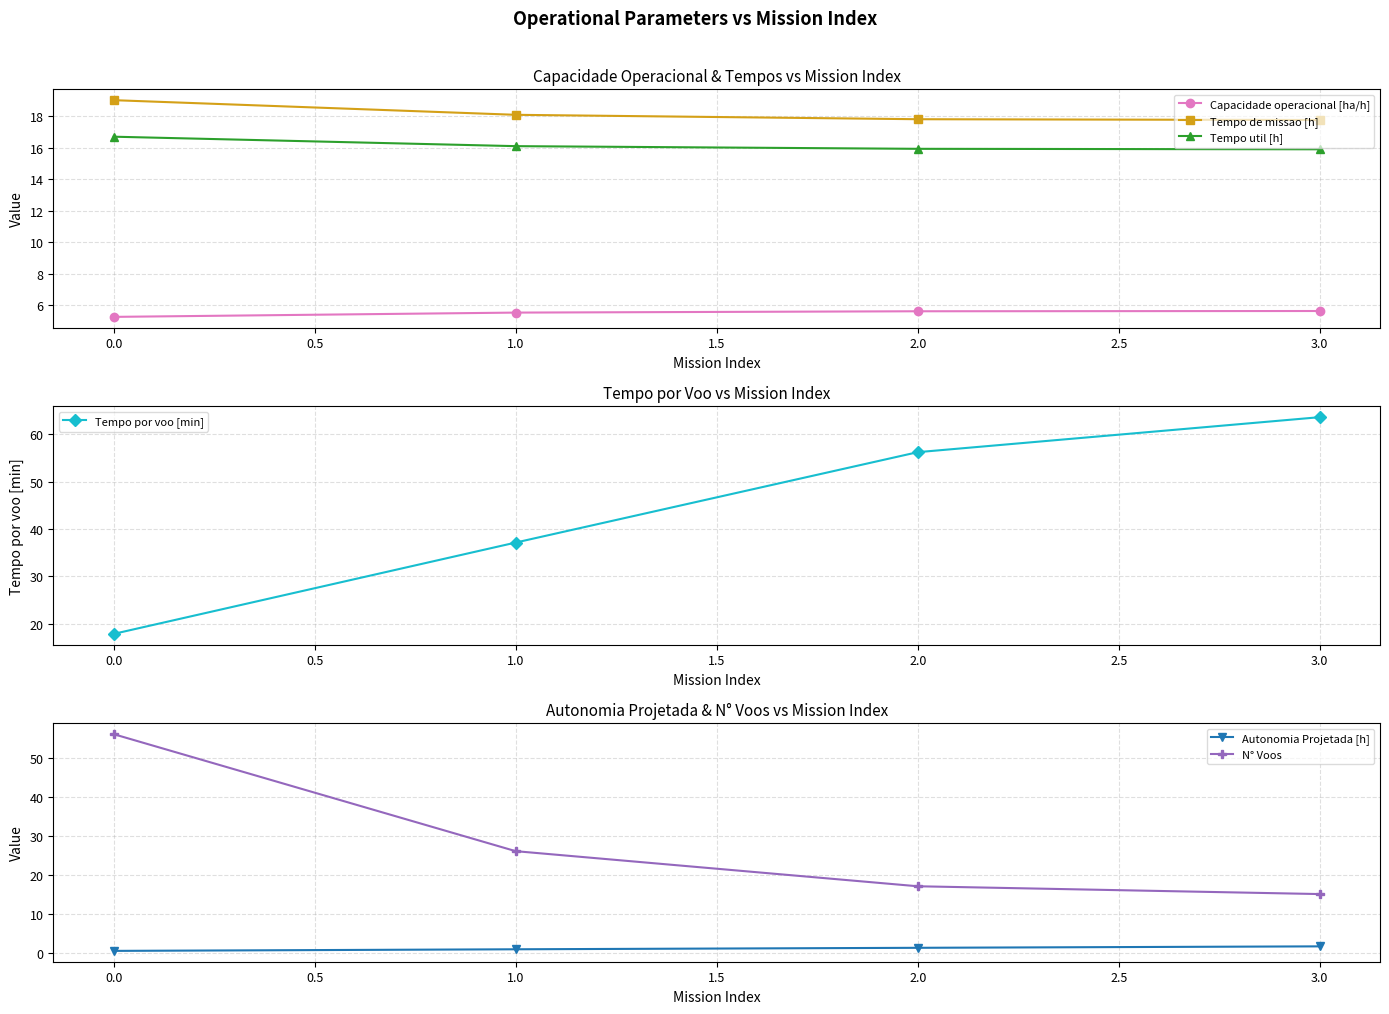

Is the value of Tempo util [h] at 0.0 greater than the value of Capacidade operacional [ha/h] at 2.0?

Yes